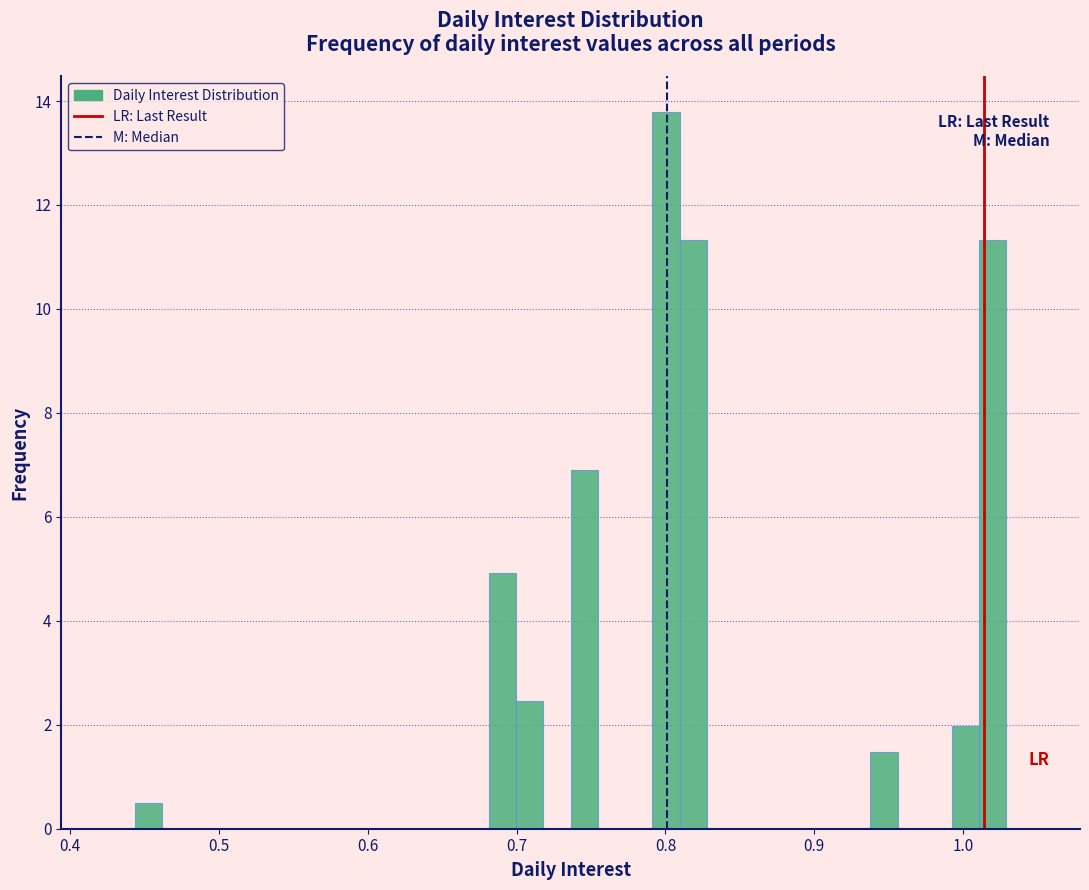

Around what value on the x-axis is the tallest bar? Give the approximate position of its centre, as read against the axis.

0.80